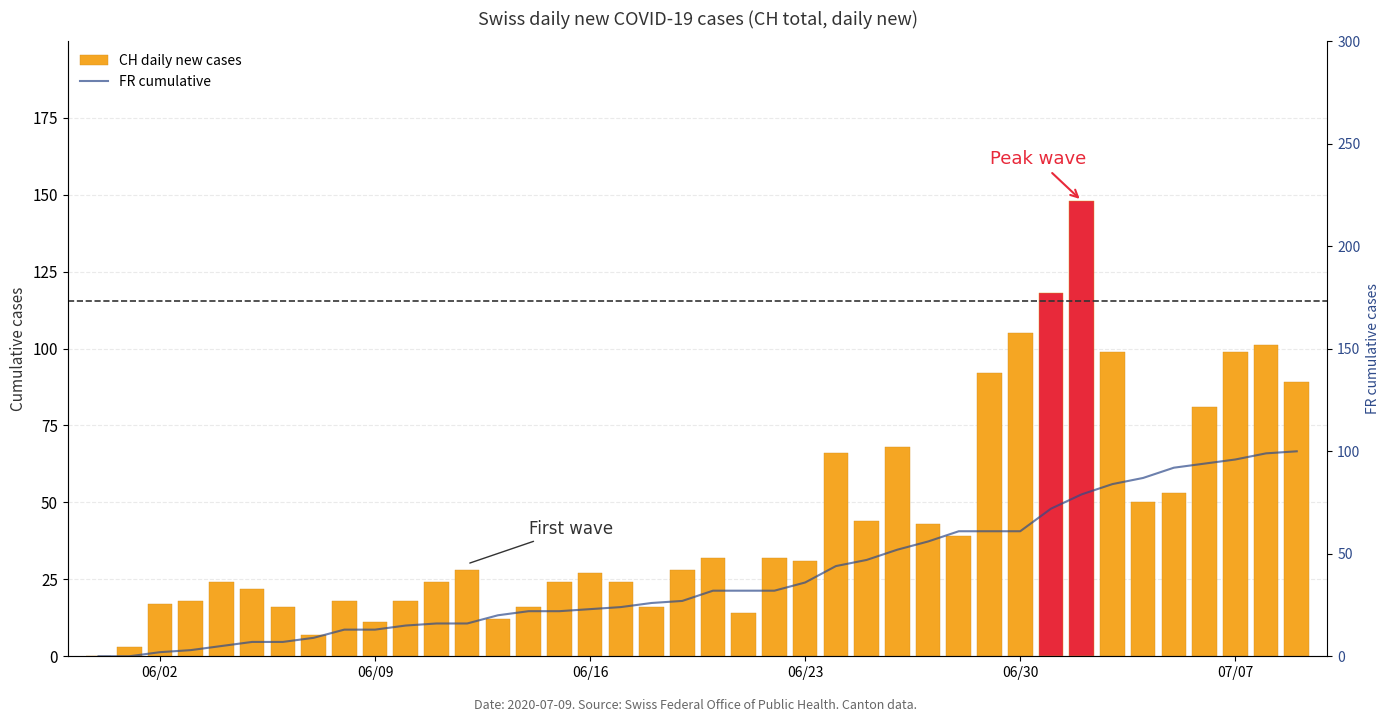

What is the greatest value displayed?

148